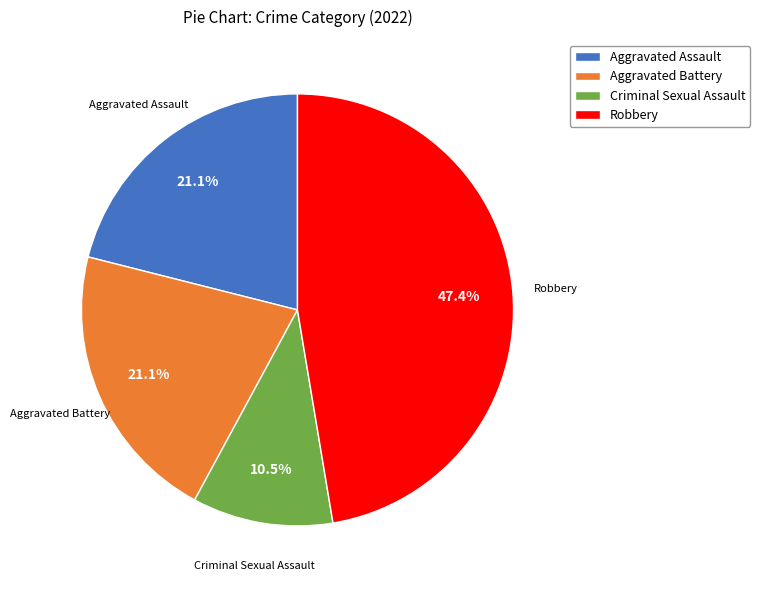

Which category has the biggest portion of the pie?

Robbery